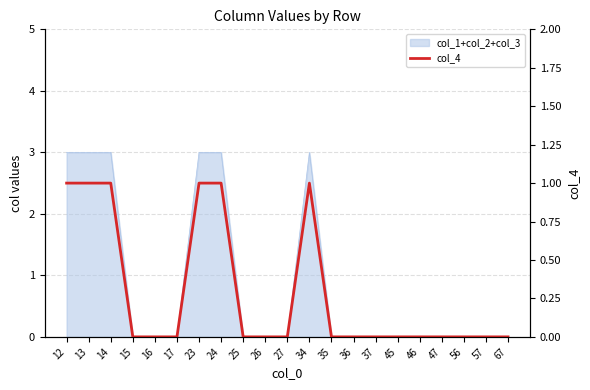

What is the change in value from 16 to 23?

+1